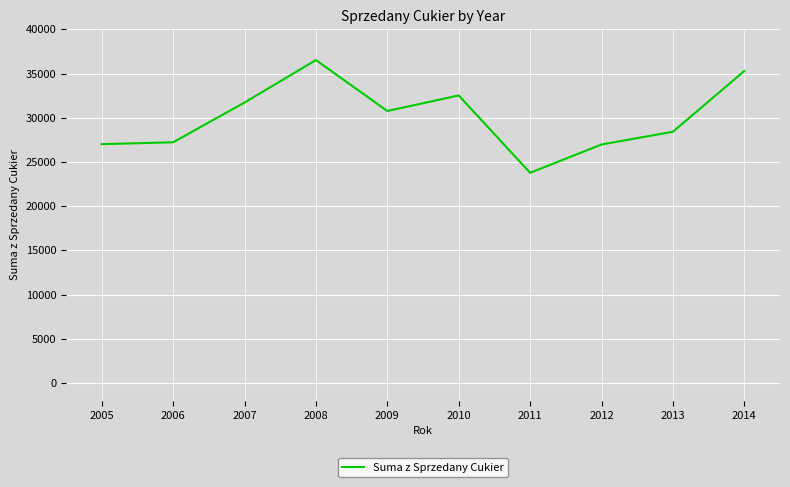

At which category does the chart reach its minimum across all series?

2011